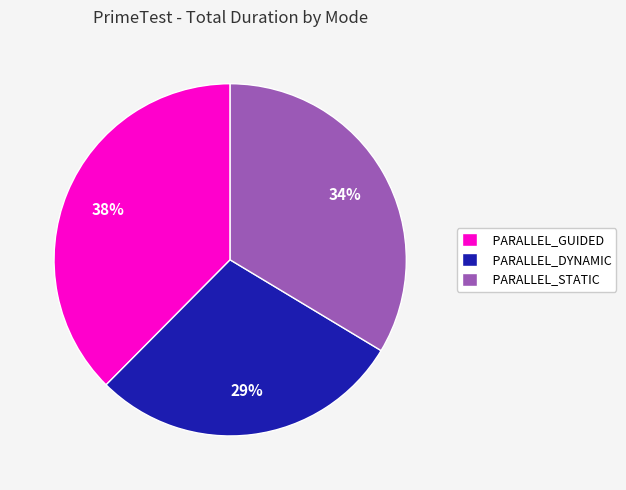

How many segments does this pie chart have?

3